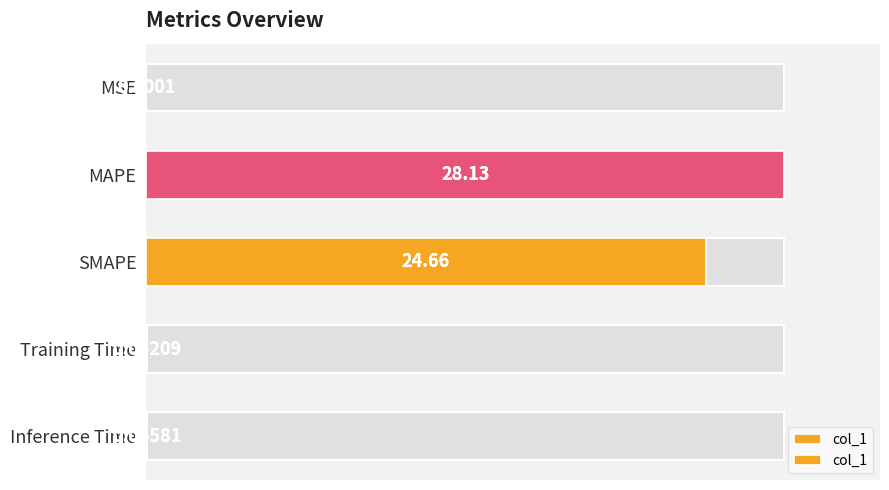

How many series are shown in this chart?

1